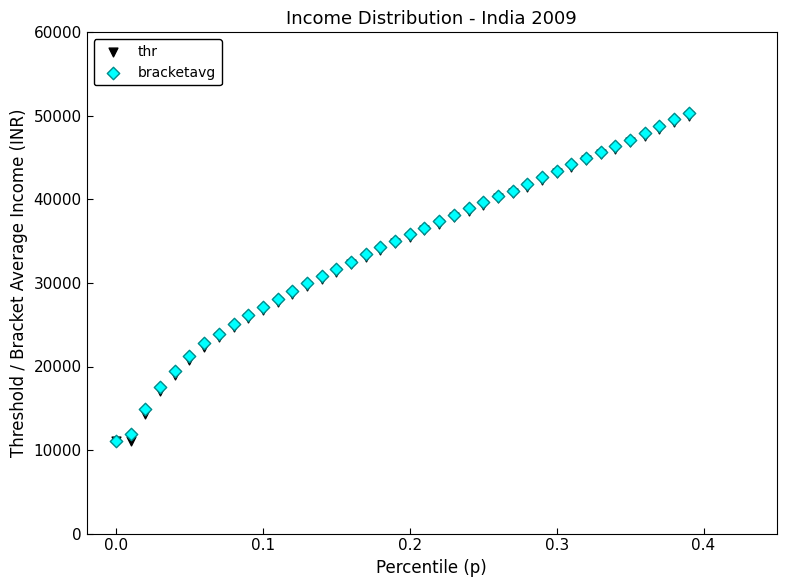

What are all the series names shown in the legend?

thr, bracketavg